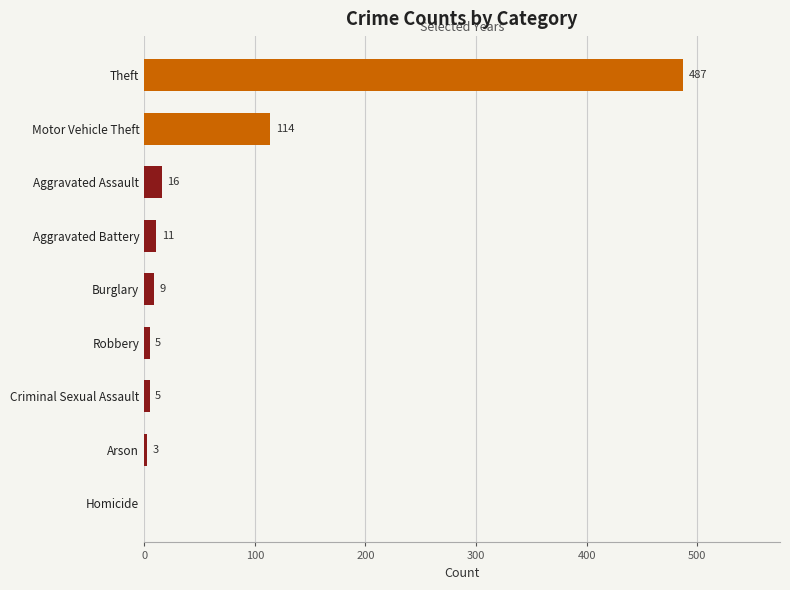

What is the sum of the values at Burglary and Theft?

496